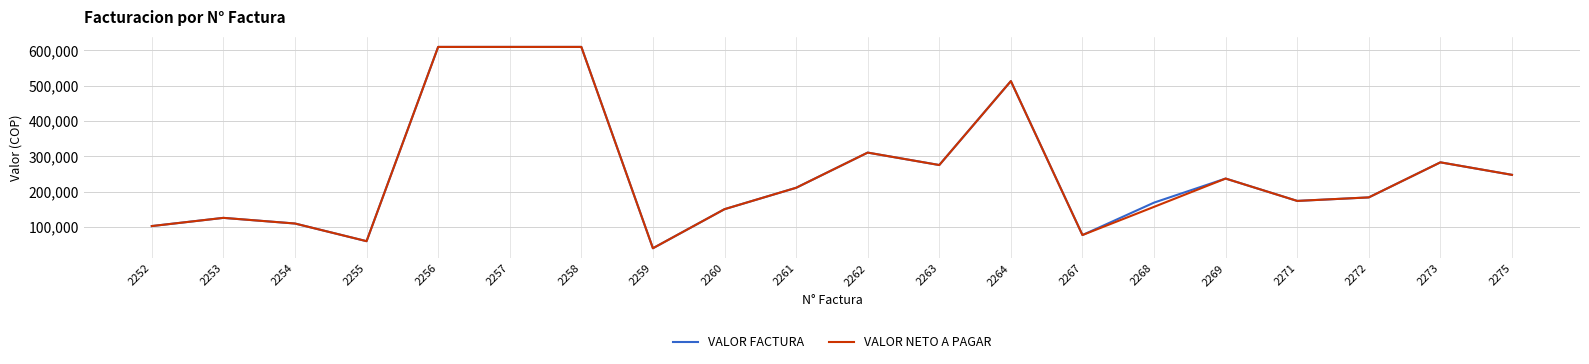

True or false: VALOR FACTURA has a value of 338814 at 2261.

False